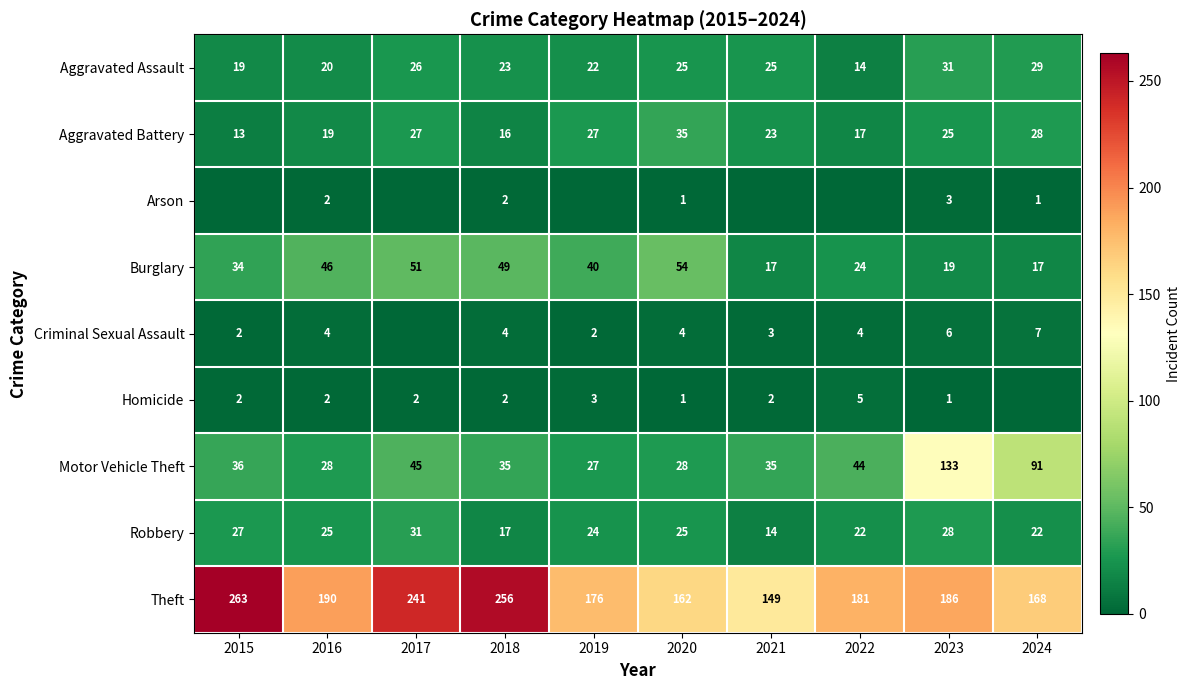

At which label does Burglary first exceed 40?

2016